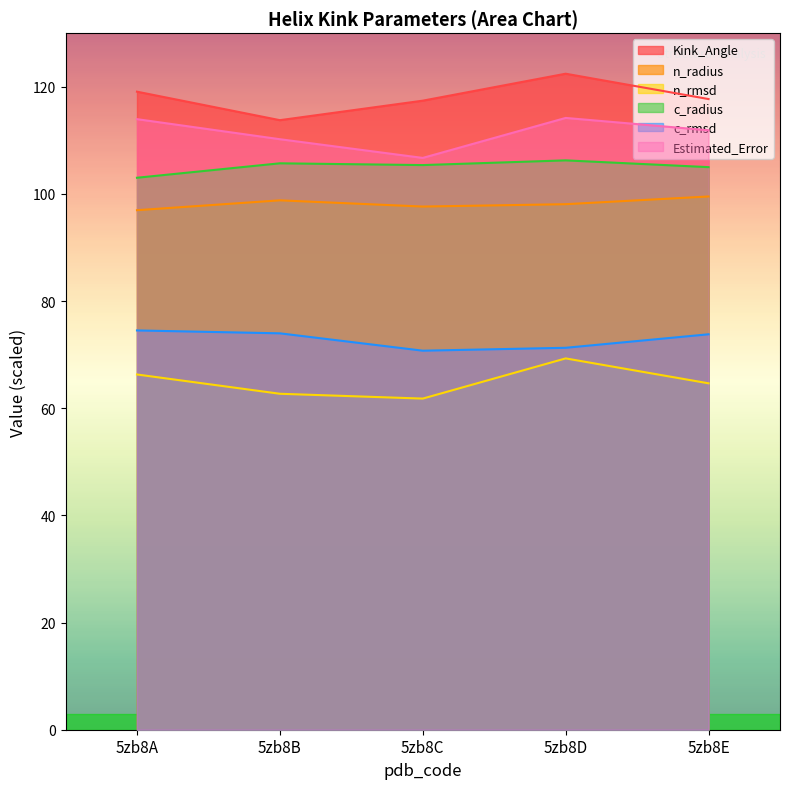

Count the number of data series in this chart.

6